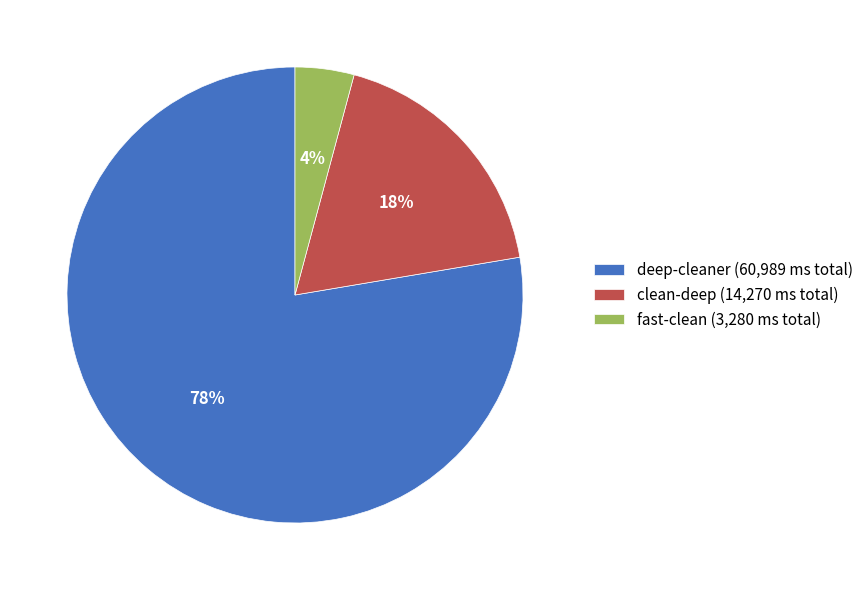

What is the ratio of the value at deep-cleaner (60,989 ms total) to the value at clean-deep (14,270 ms total)?

4.3